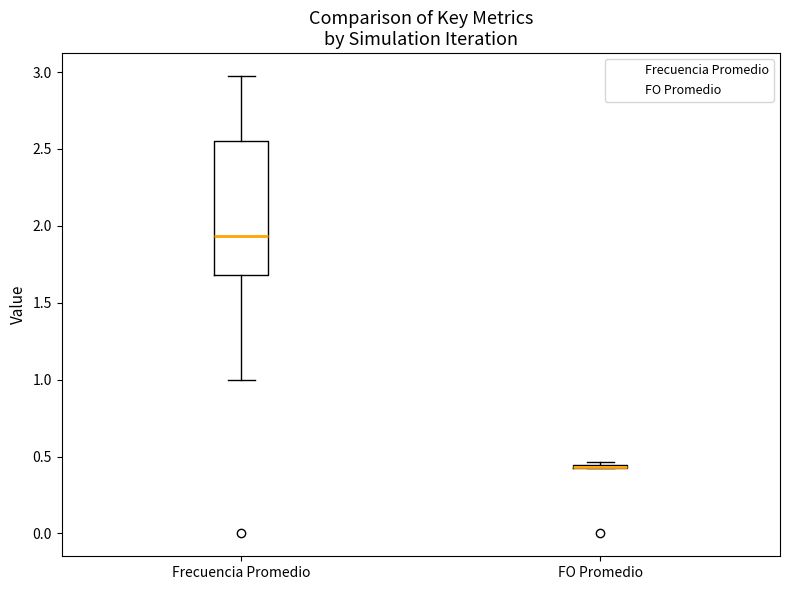

Reading left to right, transcribe this box plot: for each box, give where its median line is, the range the box spans, and where its two whiskers end, as read against the y-axis. The values are not printed on the chart, so give them approximately, as read against the axis.

Frecuencia Promedio: median 1.95, box 1.70 to 2.55, whiskers 1.00 to 2.95
FO Promedio: box collapsed to a line at 0.45, whiskers 0.40 to 0.45